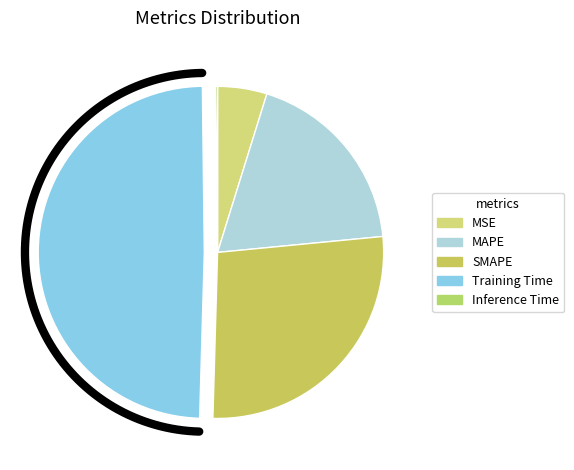

True or false: MSE accounts for 5% of the total.

True